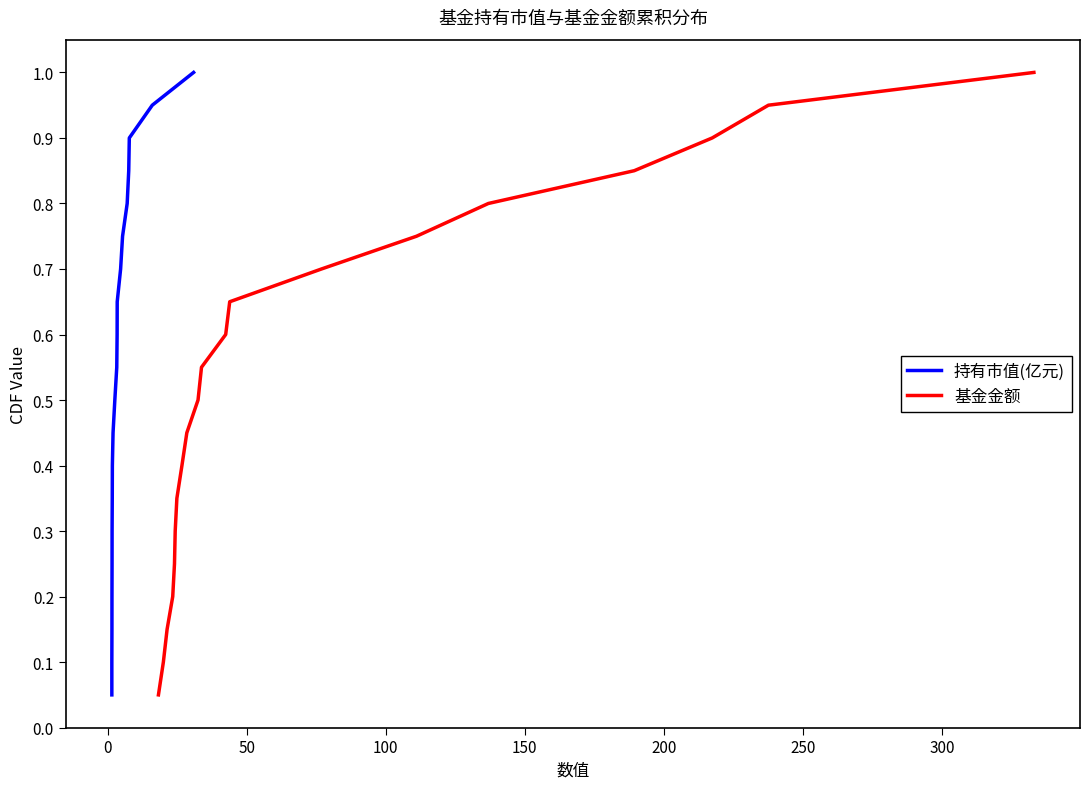

True or false: 基金金额 and 持有市值(亿元) intersect in this chart.

False